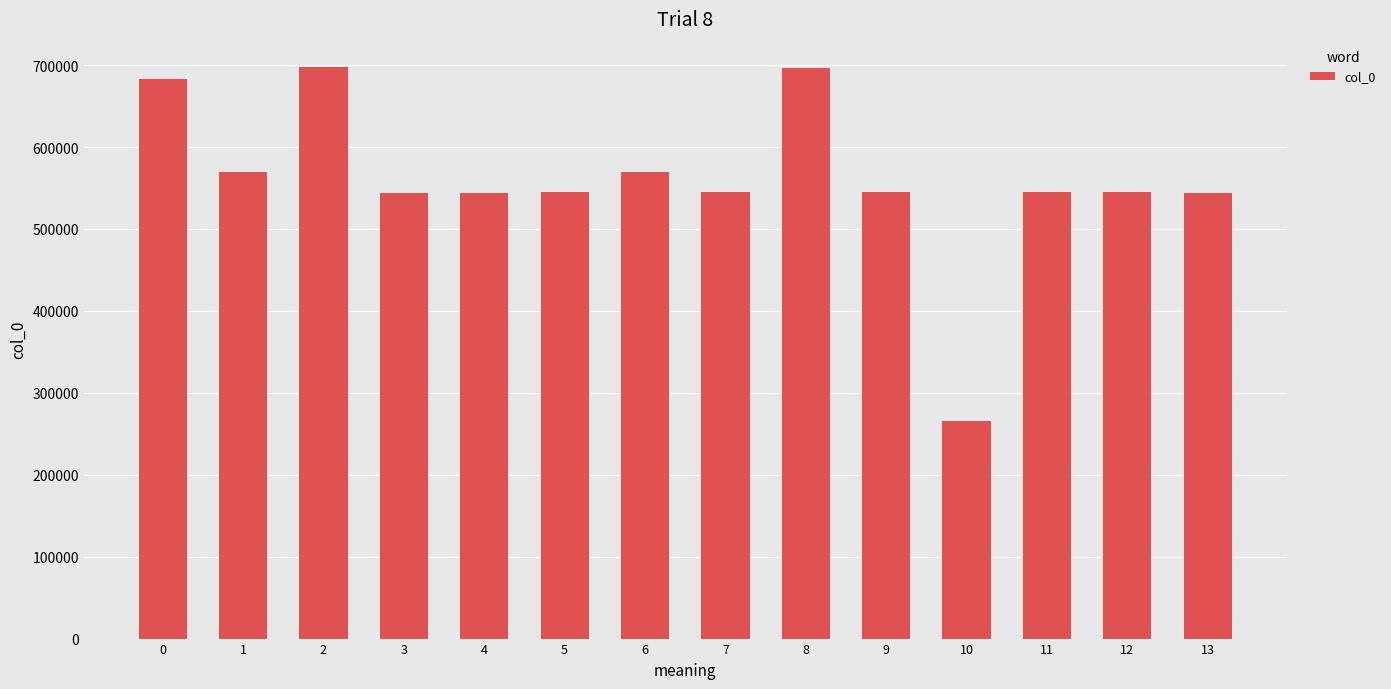

What is the maximum value shown in the chart?

697202